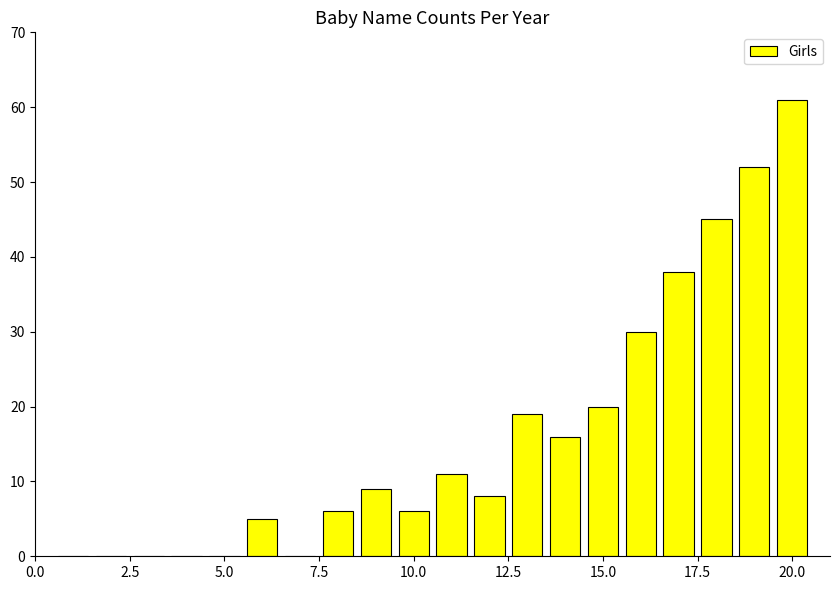

What is the sum of all values?

326